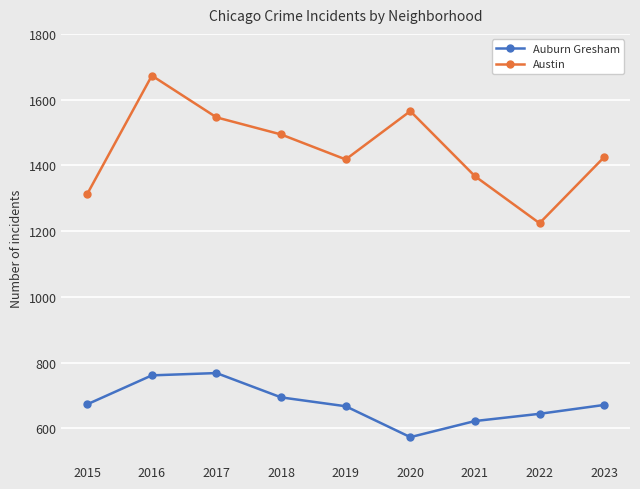

What is the sum of all Auburn Gresham values?

6073